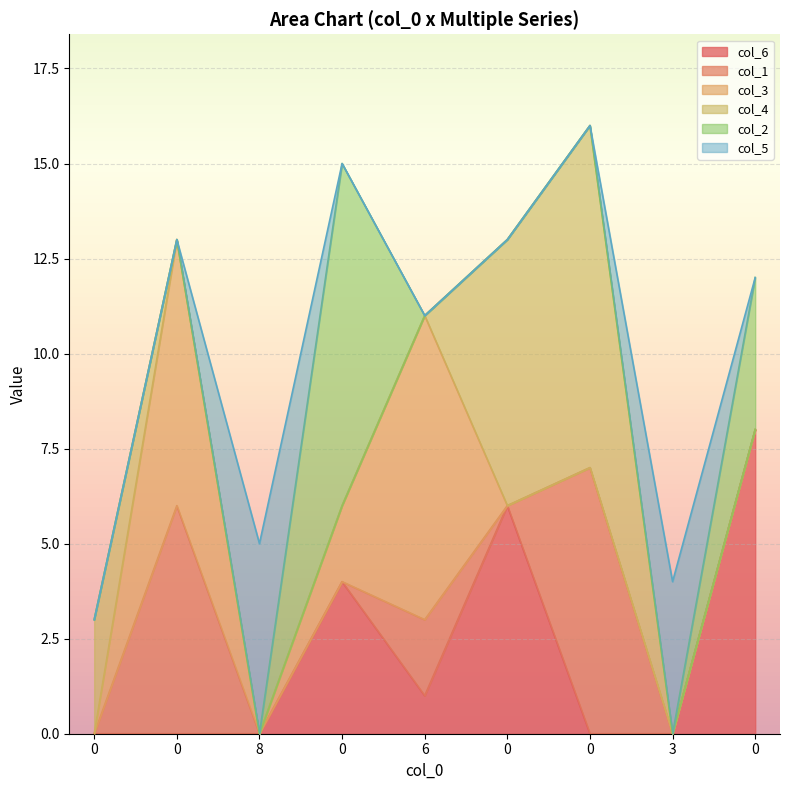

How many col_5 values are between 0 and 1?

7